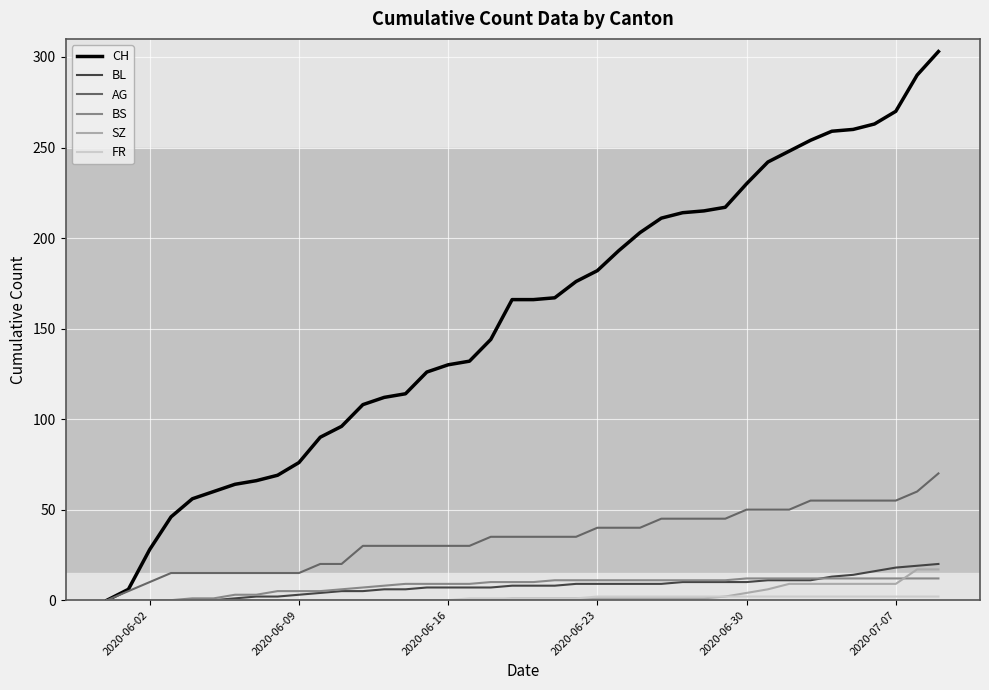

Which series has the largest total across all categories?

CH